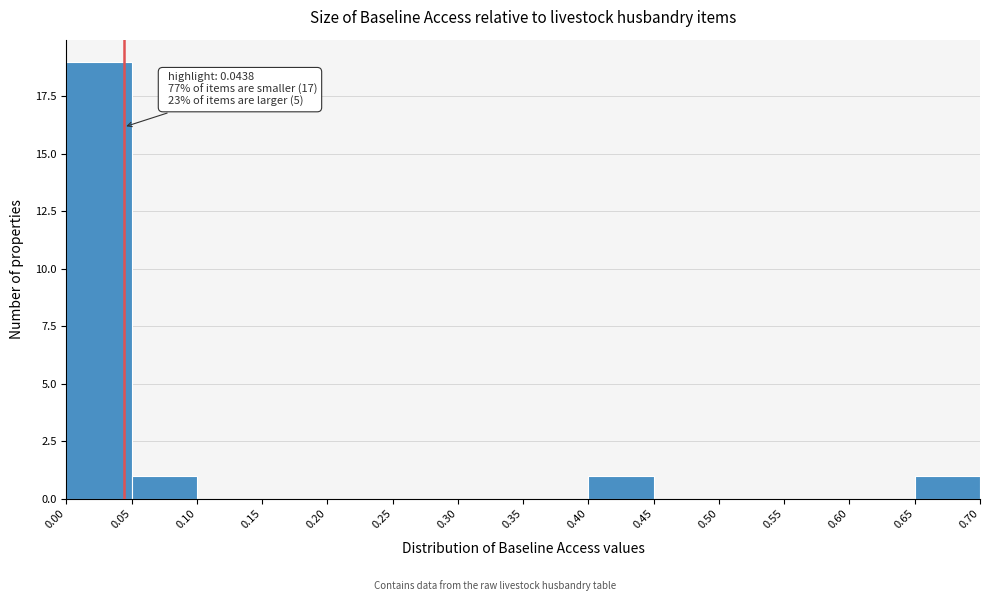

Over which range of the x-axis is the bar tallest?

0.00 to 0.05